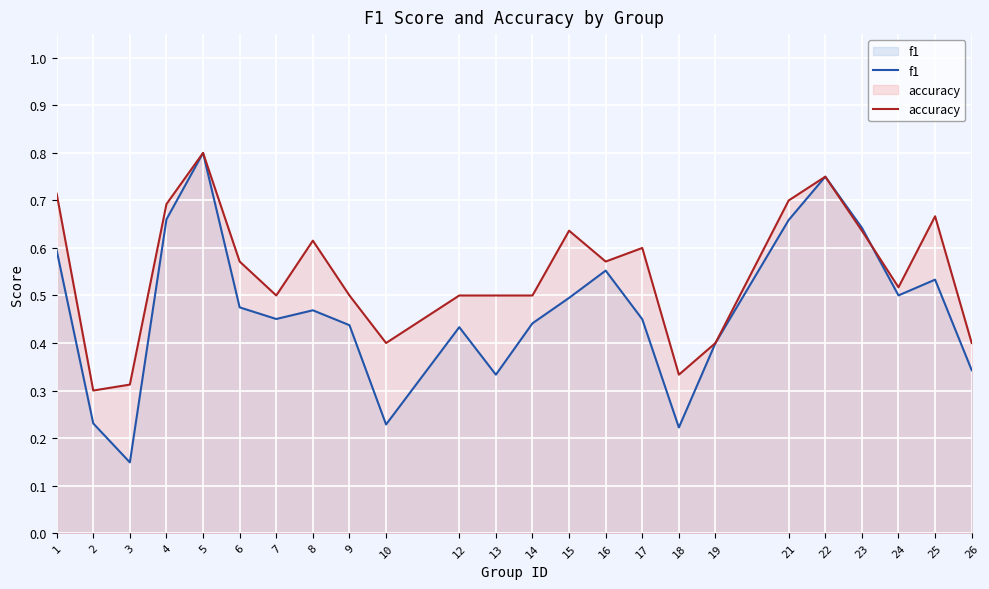

Rank the categories by accuracy value from highest to lowest.

5, 22, 1, 21, 4, 25, 15, 23, 8, 17, 6, 16, 24, 7, 9, 12, 13, 14, 10, 19, 26, 18, 3, 2